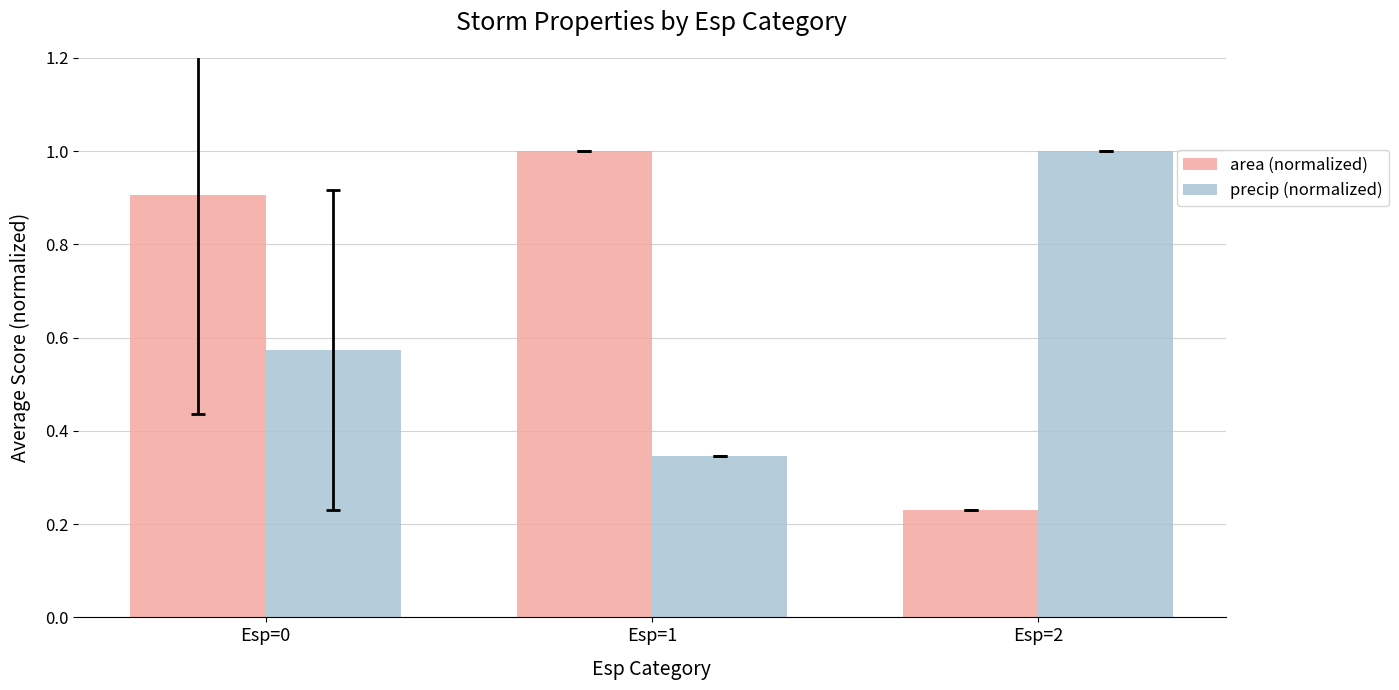

The value of area (normalized) at Esp=2 is 0.3. True or false?

False